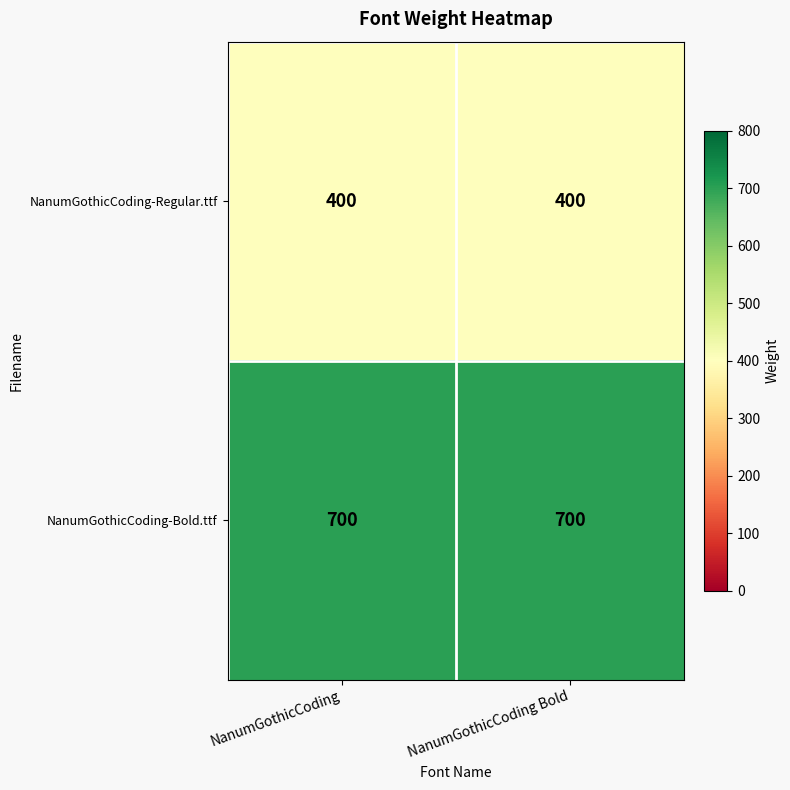

Which series has the largest total across all categories?

NanumGothicCoding-Bold.ttf